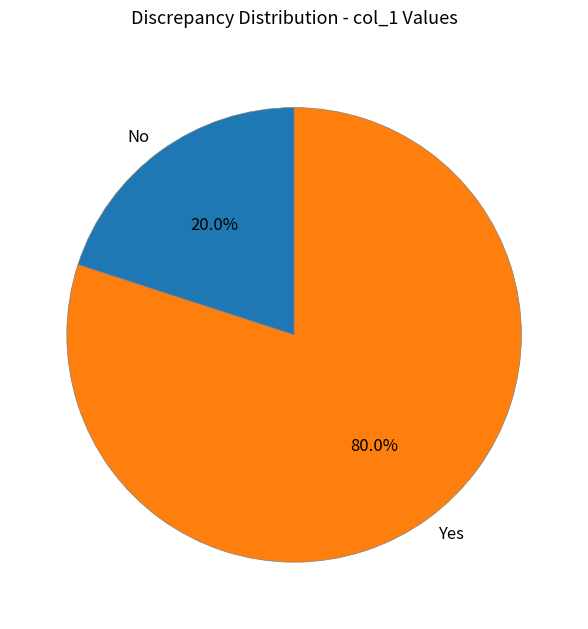

How many slices are in this pie chart?

2